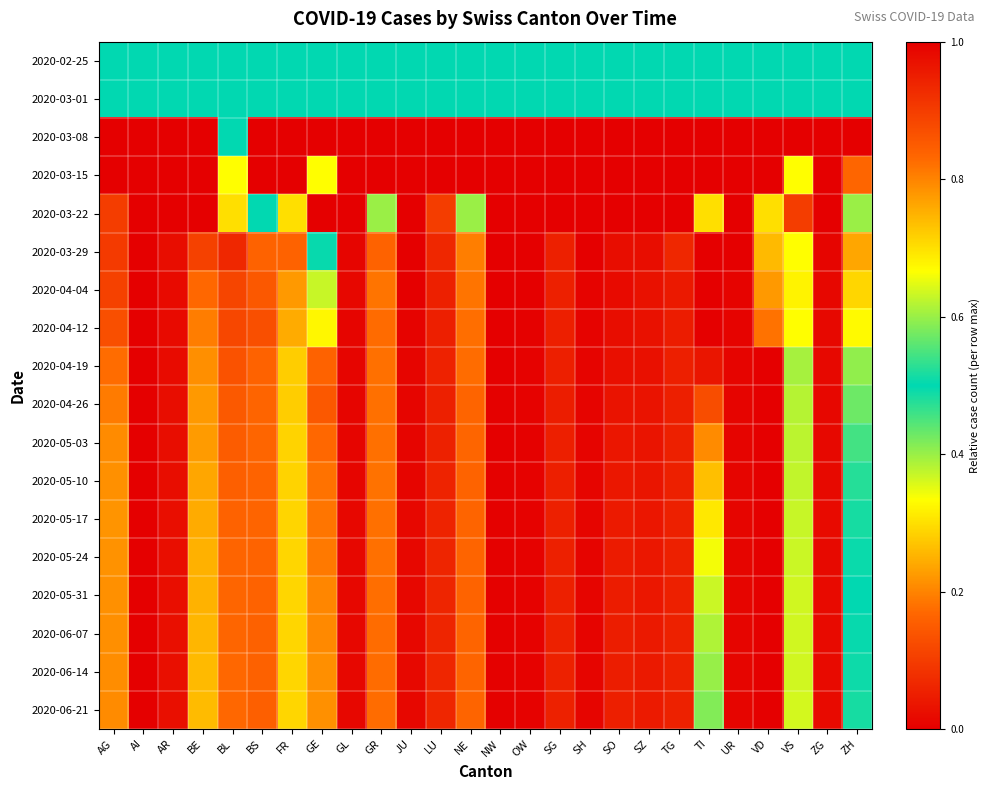

At GR, list the series in order from smallest to largest.

2020-03-08, 2020-03-15, 2020-03-29, 2020-04-12, 2020-06-21, 2020-06-14, 2020-06-07, 2020-05-31, 2020-05-24, 2020-04-19, 2020-04-26, 2020-05-03, 2020-05-17, 2020-05-10, 2020-04-04, 2020-03-22, 2020-02-25, 2020-03-01